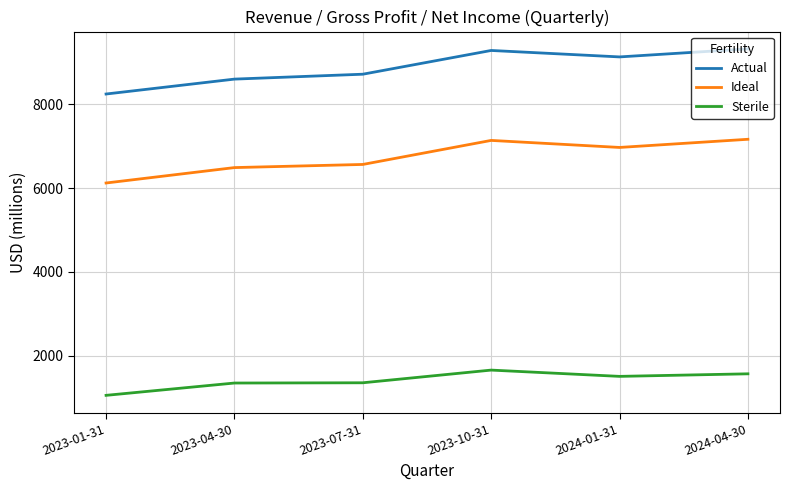

Where does the Actual series first go above 9133?

2023-10-31